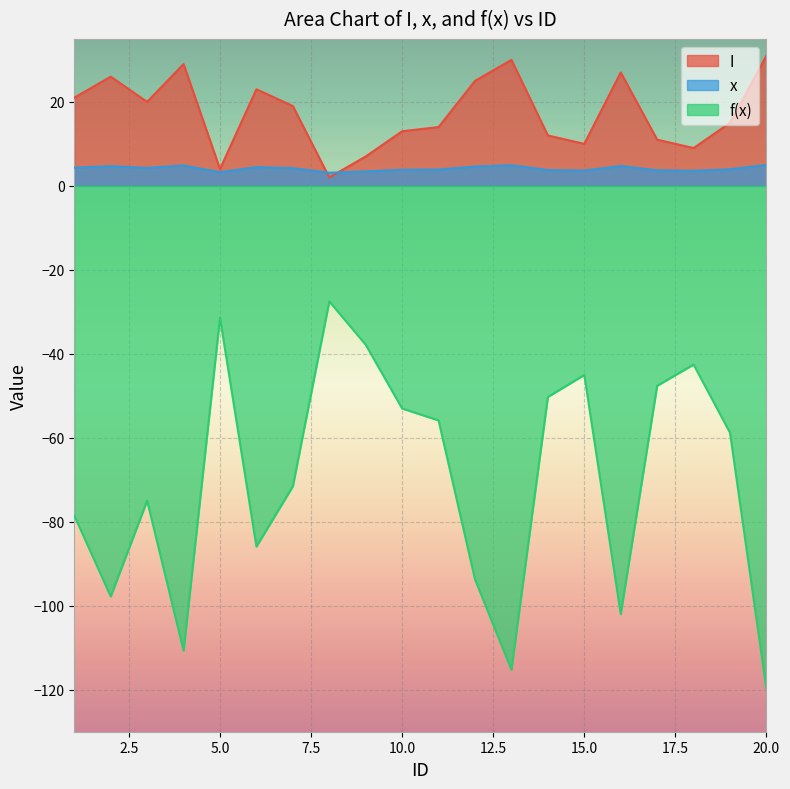

What are all the series names shown in the legend?

I, x, f(x)